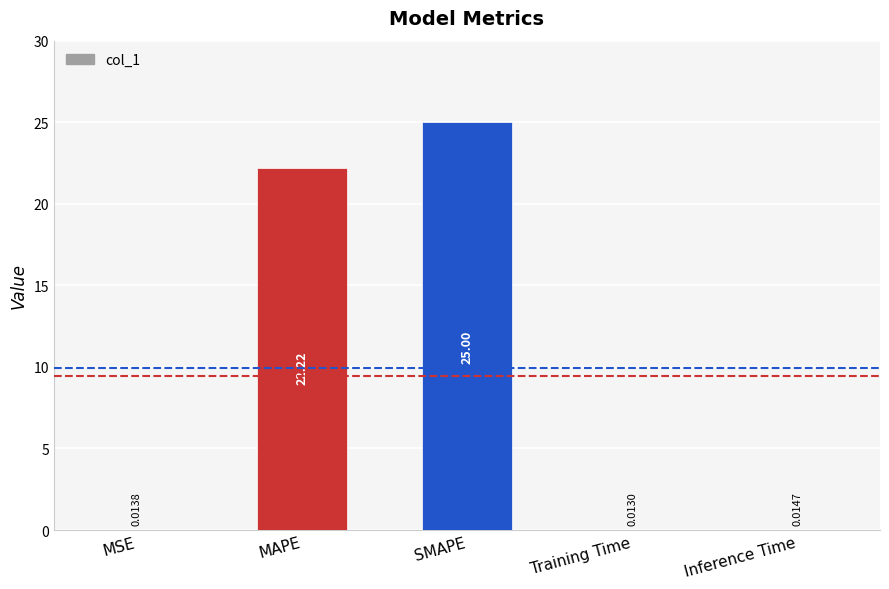

What is the change in value from MSE to MAPE?

+22.2